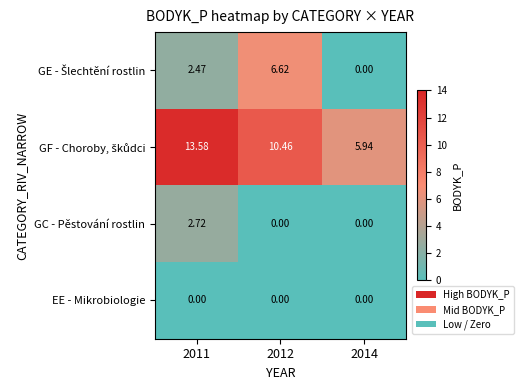

List the series in order of their peak value, lowest first.

EE - Mikrobiologie, GC - Pěstování rostlin, GE - Šlechtění rostlin, GF - Choroby, škůdci